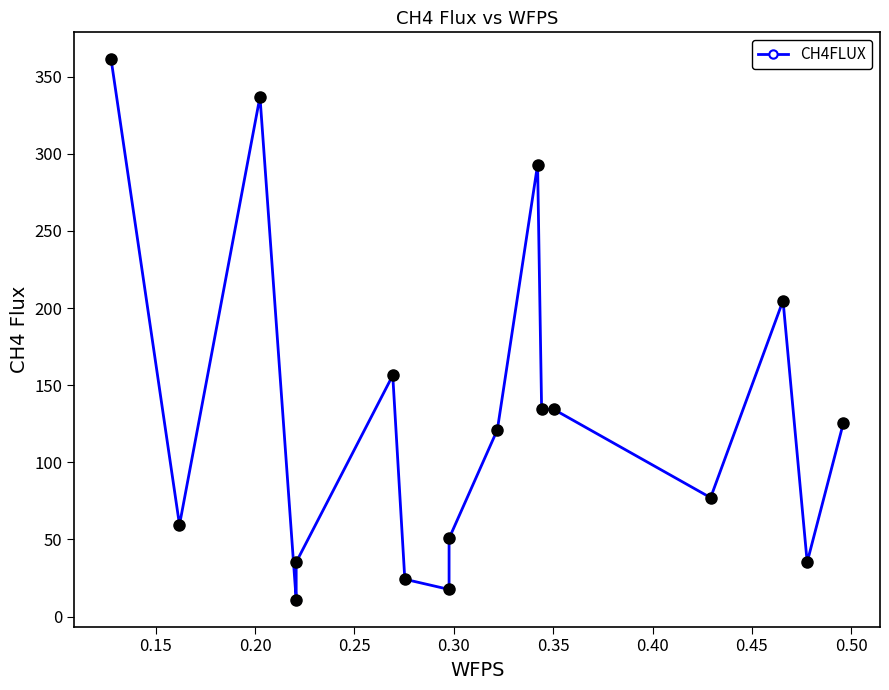

Between 0.20 and 0.30, which is larger?

0.20